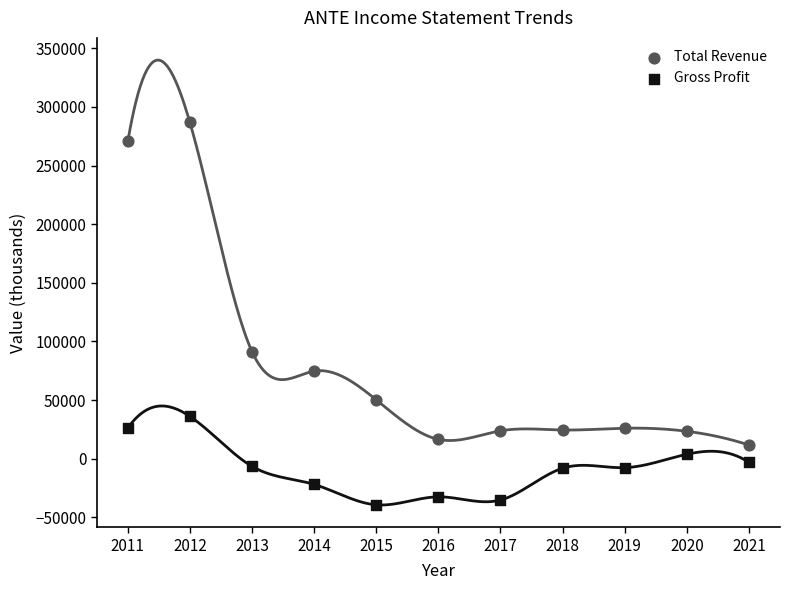

Which series contains the lowest Y value?

Gross Profit